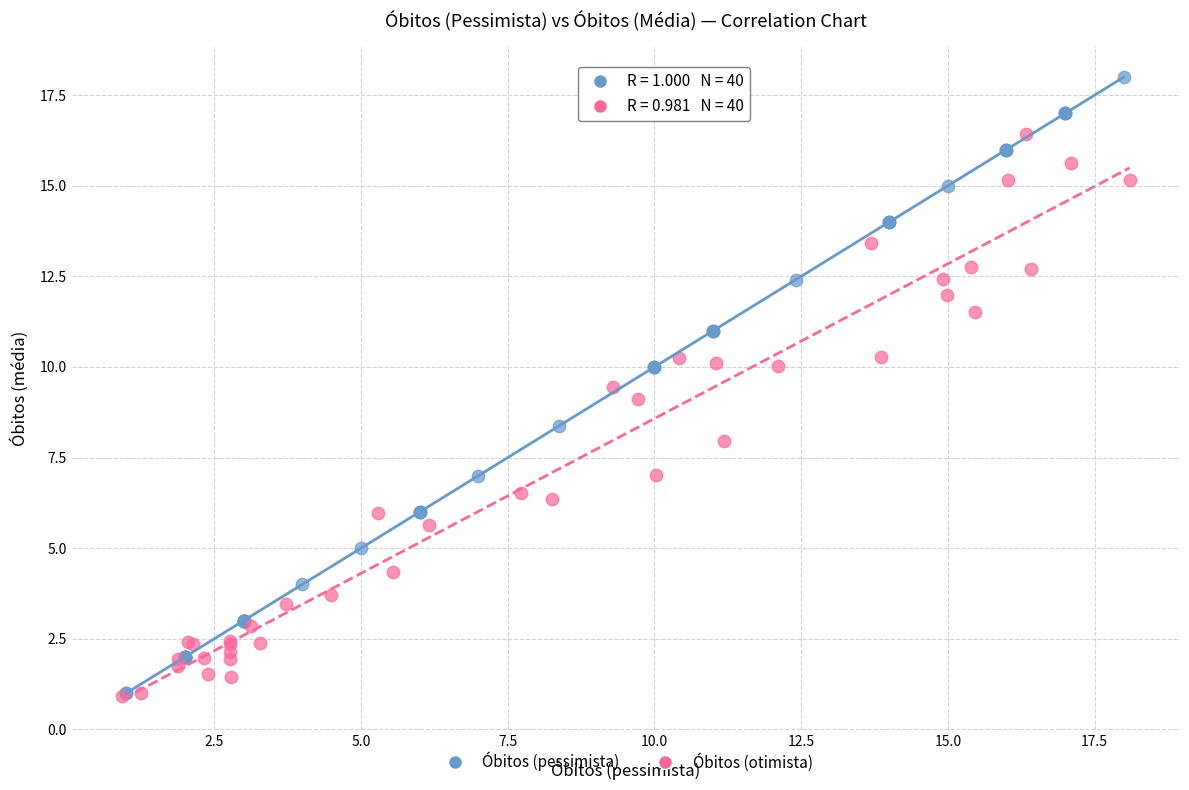

Which series has the widest spread of Y values?

Óbitos (pessimista)